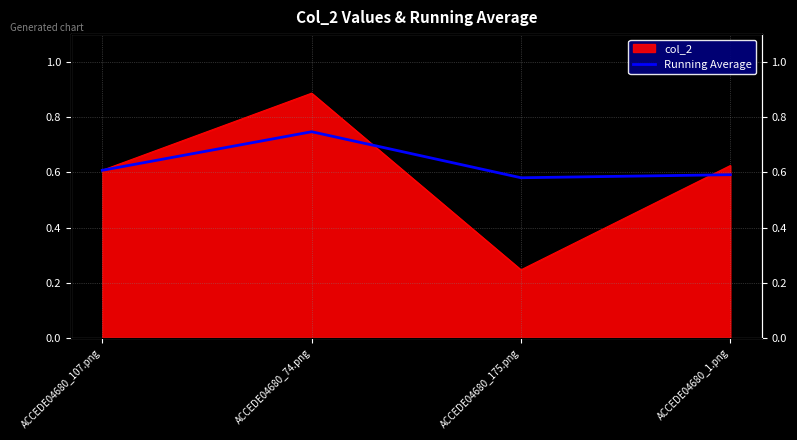

The chart shows a value of 0.6 at ACCEDE04680_1.png. True or false?

True